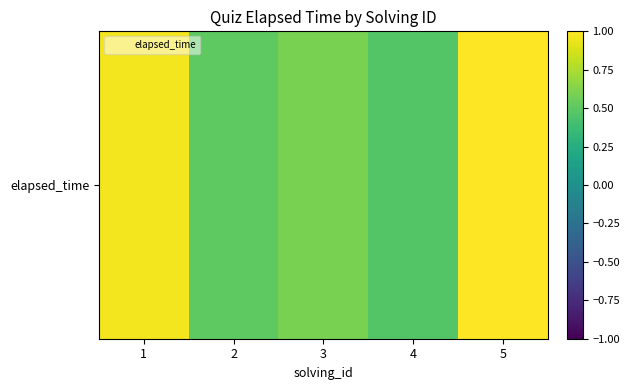

Reading left to right, what are all the values shown in this chart?

1.0	0.5	0.6	0.5	1.0